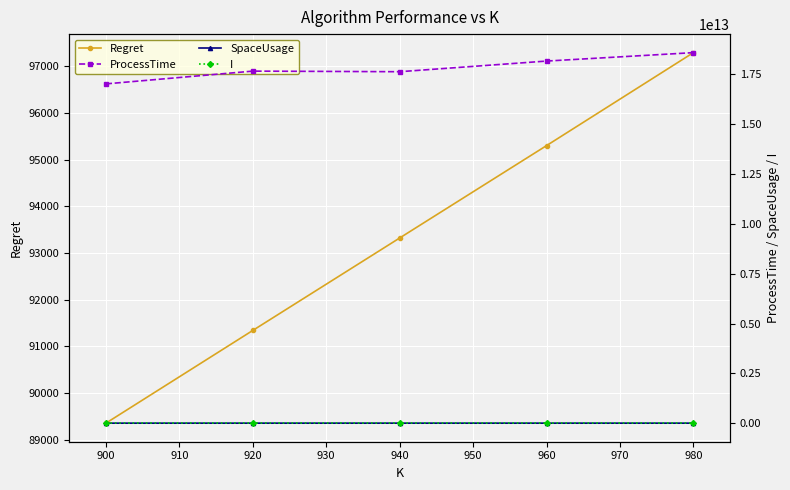

How many lines are shown in the chart?

4